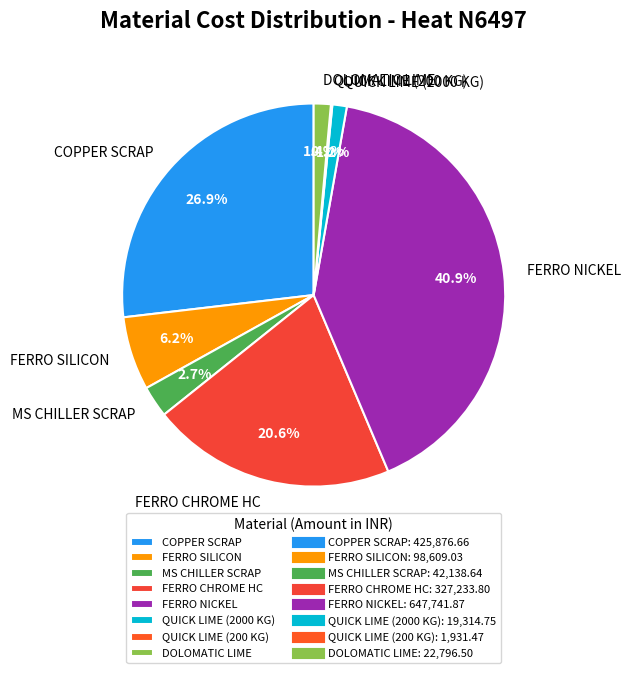

What is the largest slice in the pie chart?

FERRO NICKEL